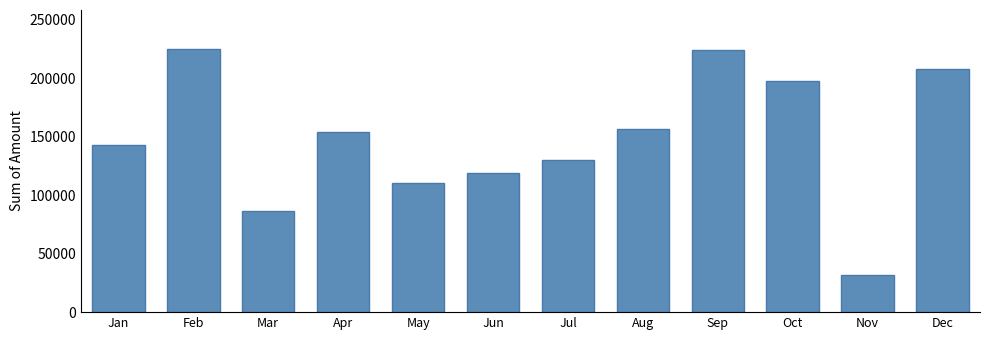

Which has a higher value, May or Dec?

Dec